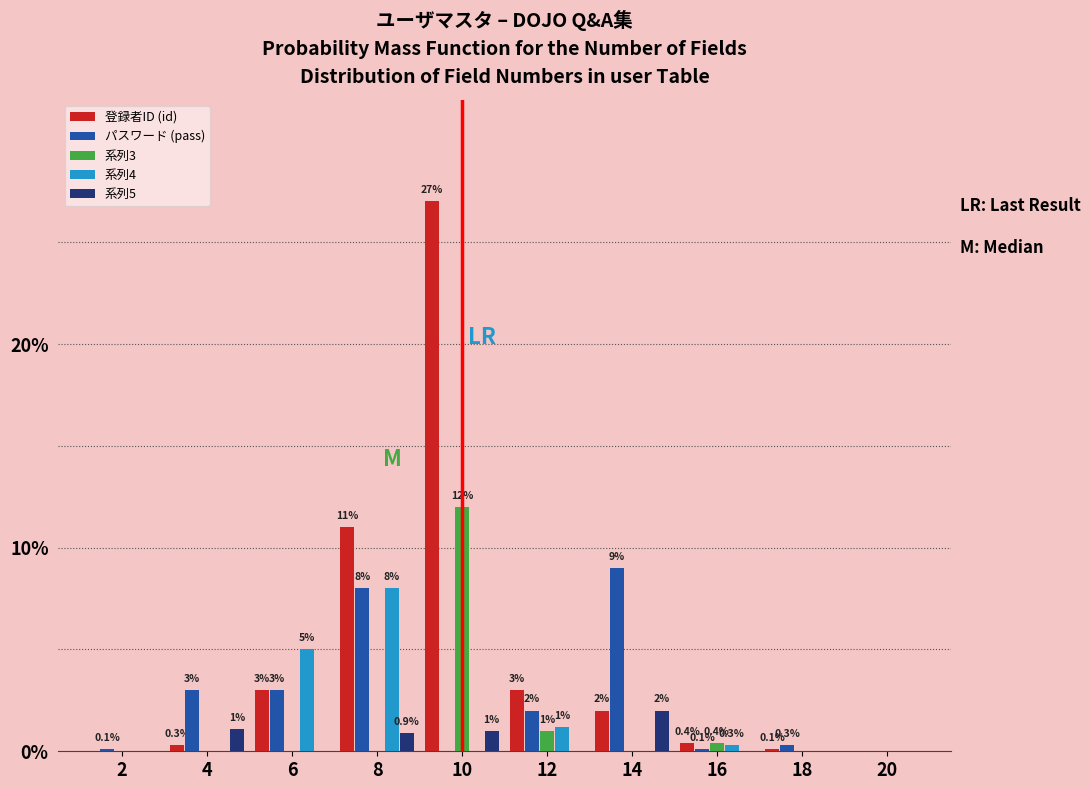

Reading left to right, list all the values displayed in this chart.

登録者ID (id): 2=0.0	4=0.3	6=3.0	8=11.0	10=27.0	12=3.0	14=2.0	16=0.4	18=0.1	20=0.0
パスワード (pass): 2=0.1	4=3.0	6=3.0	8=8.0	10=0.0	12=2.0	14=9.0	16=0.1	18=0.3	20=0.0
系列3: 2=0.0	4=0.0	6=0.0	8=0.0	10=12.0	12=1.0	14=0.0	16=0.4	18=0.0	20=0.0
系列4: 2=0.0	4=0.0	6=5.0	8=8.0	10=0.0	12=1.2	14=0.0	16=0.3	18=0.0	20=0.0
系列5: 2=0.0	4=1.1	6=0.0	8=0.9	10=1.0	12=0.0	14=2.0	16=0.0	18=0.0	20=0.0